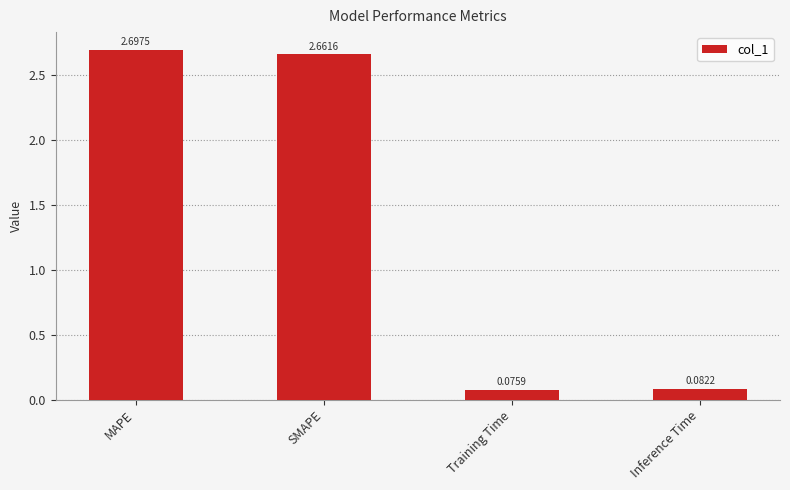

Which label corresponds to the largest value in the chart?

MAPE